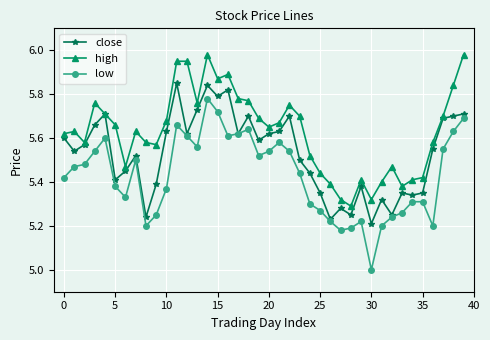

What are all the series names shown in the legend?

close, high, low